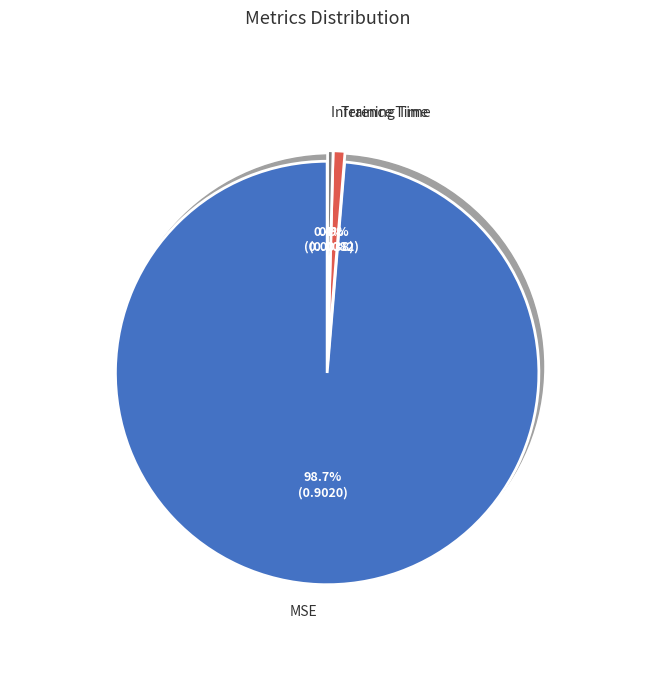

What is the smallest slice in the pie chart?

Inference Time